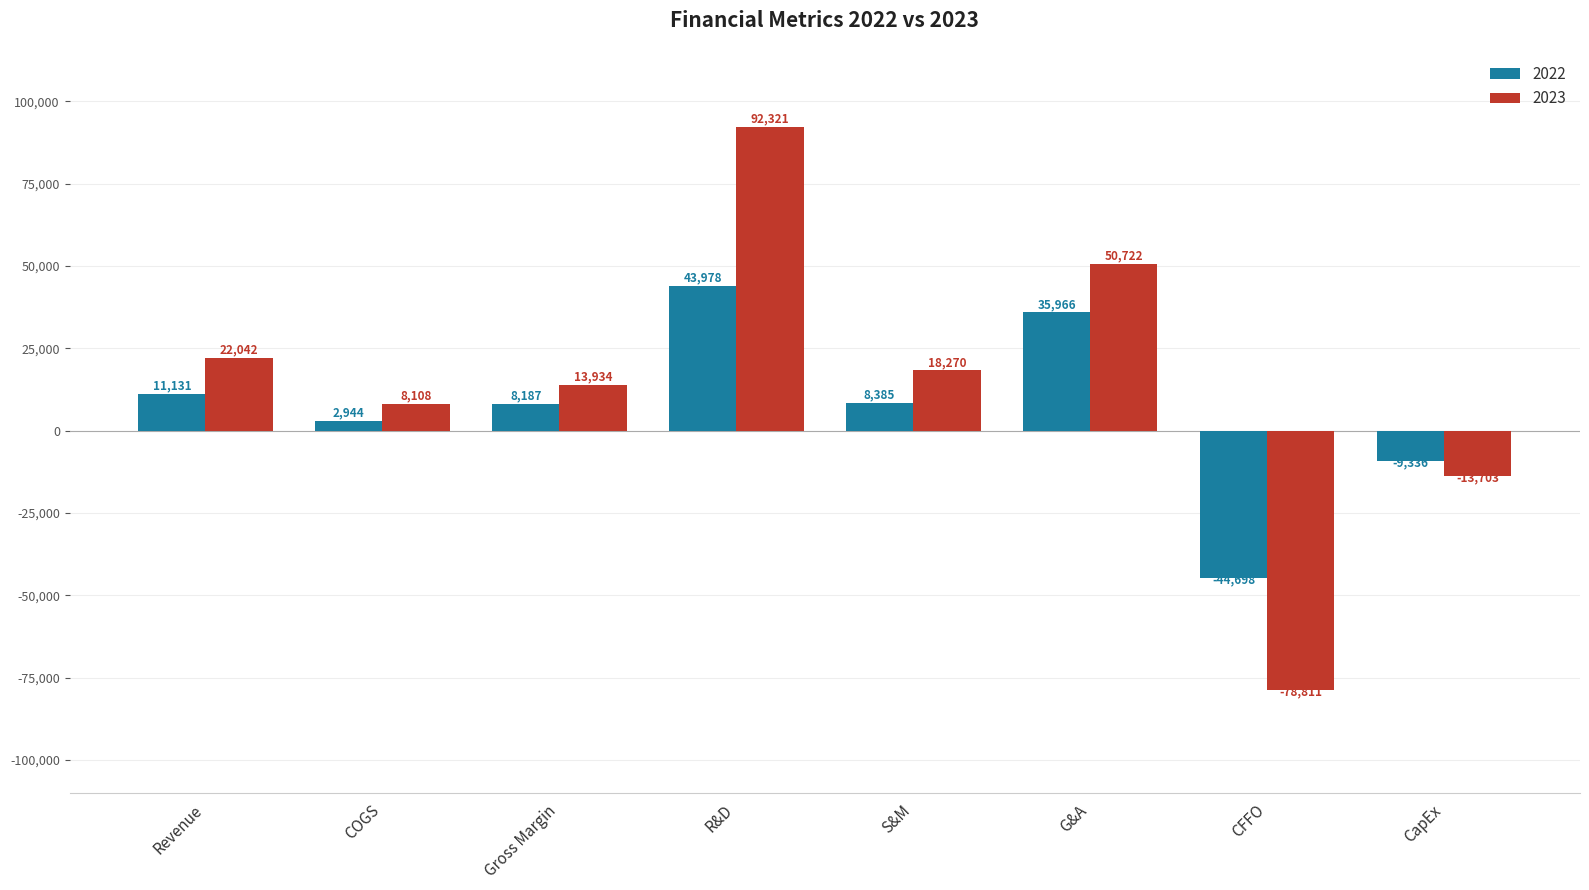

At which category is the sum across all series the highest?

R&D